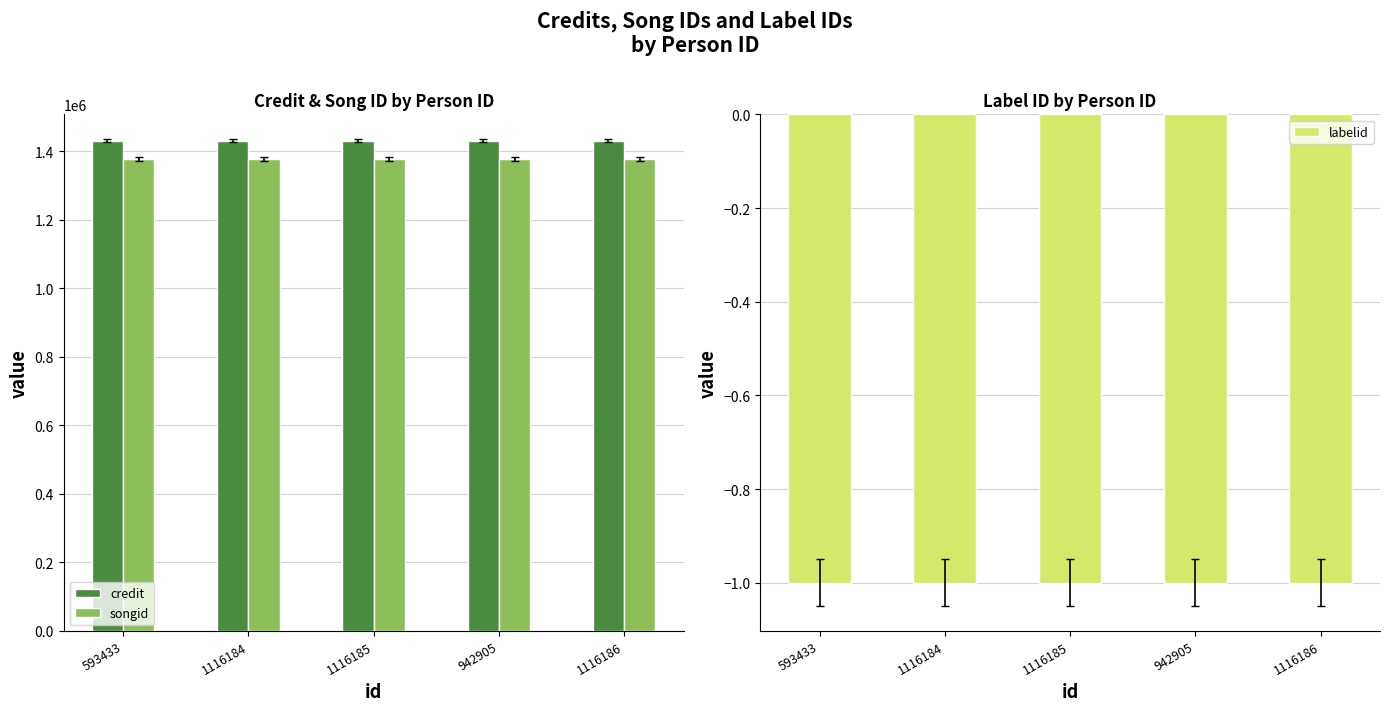

Rank the series by their maximum value, from lowest to highest.

labelid, songid, credit